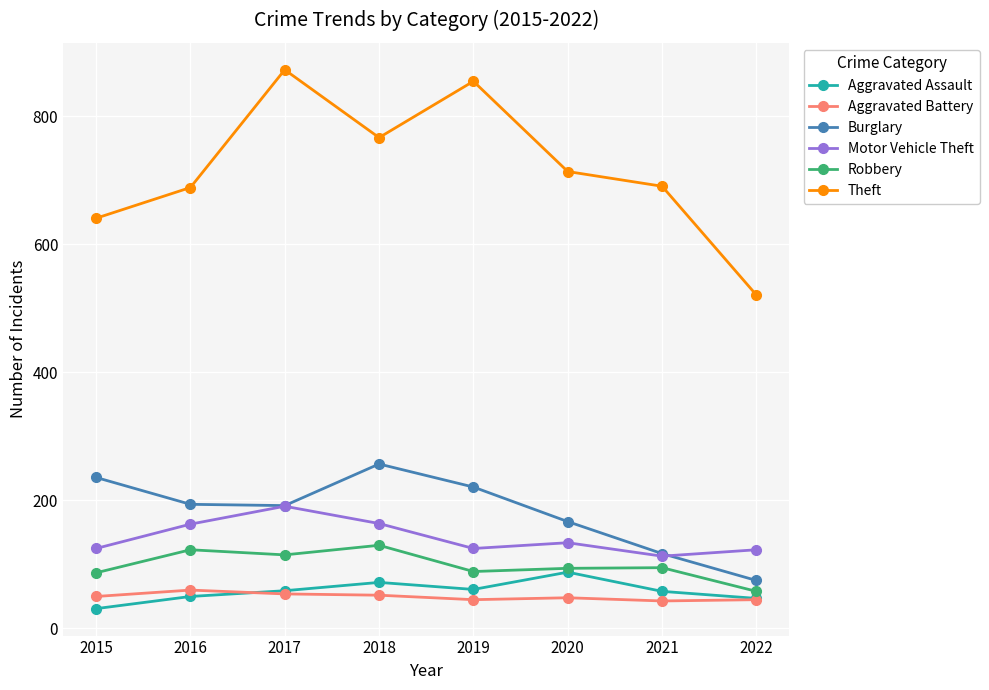

Is it true that Aggravated Assault equals 58 at 2021?

True